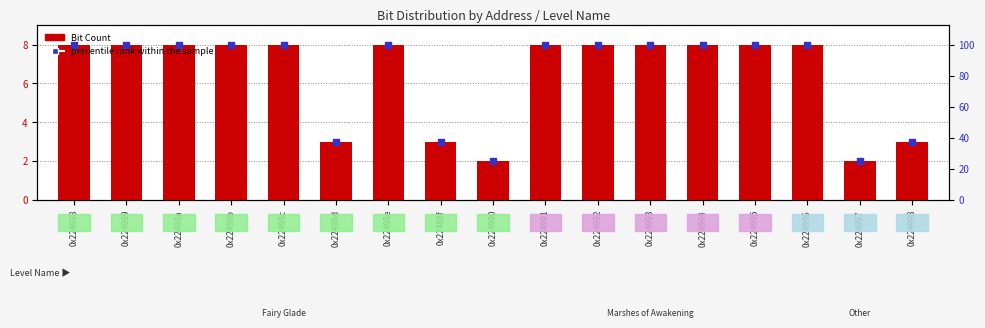

Which series has the largest total across all categories?

percentile rank within the sample